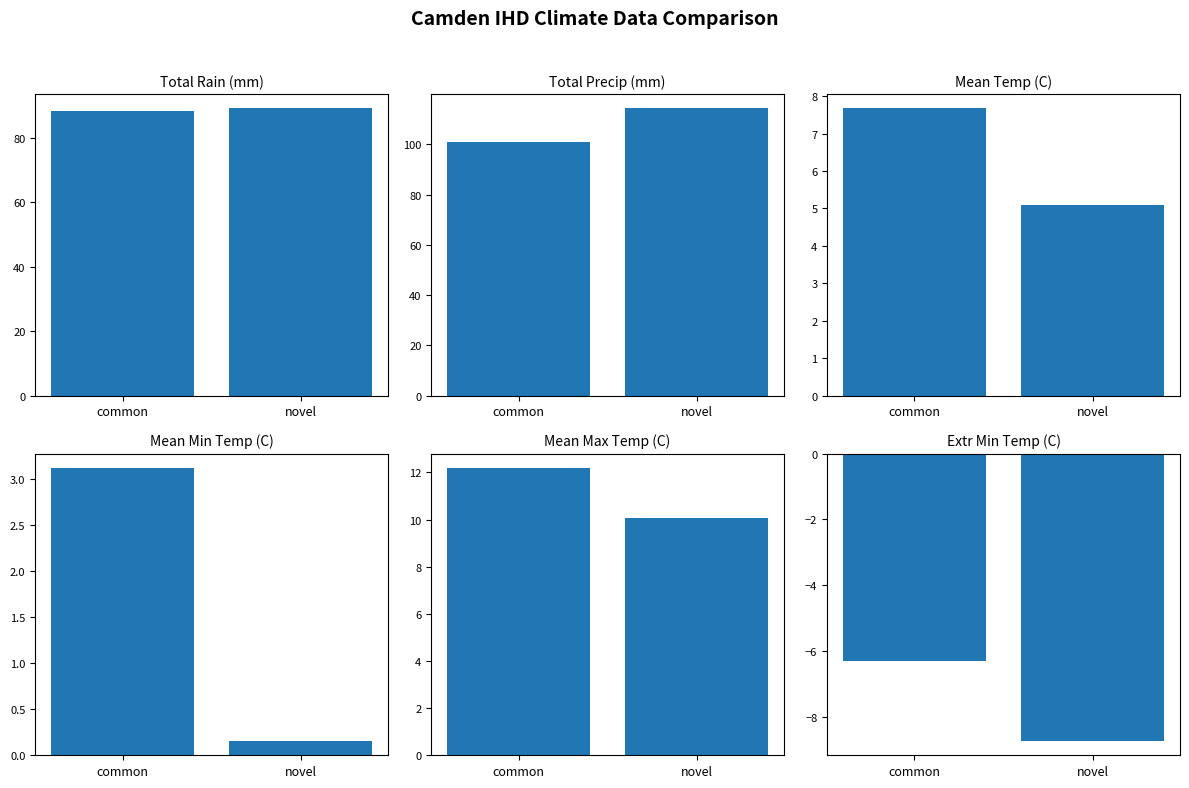

At novel, list the series in order from largest to smallest.

Total Precip (mm), Total Rain (mm), Mean Max Temp (C), Mean Temp (C), Mean Min Temp (C), Extr Min Temp (C)